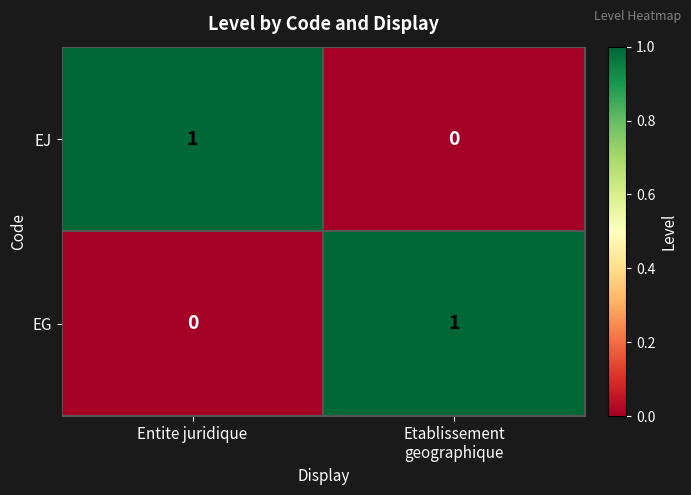

Rank the series at Entite juridique from highest to lowest value.

EJ, EG